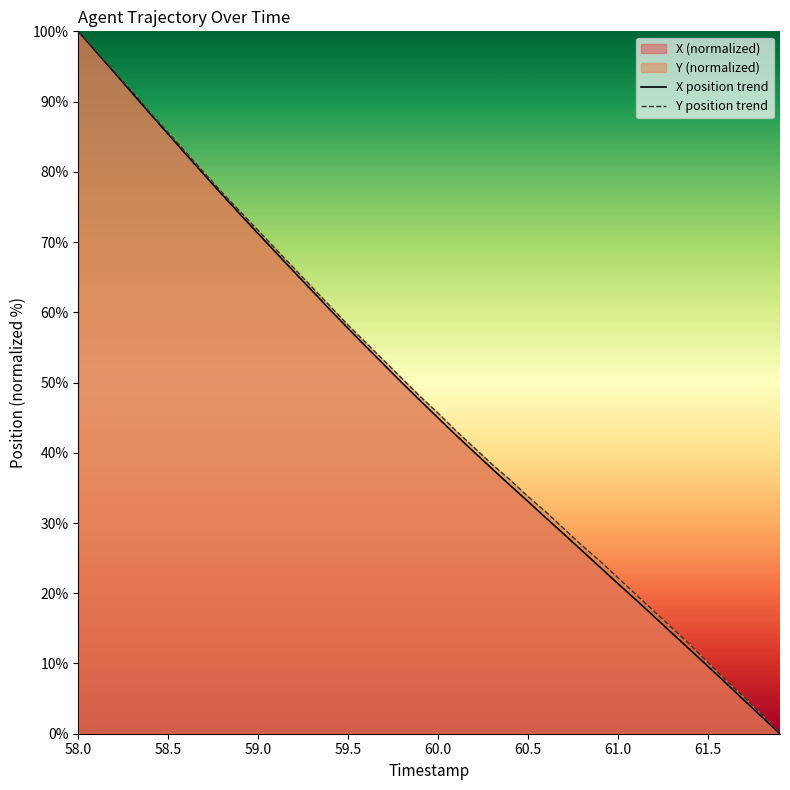

At which category does the chart reach its peak across all series?

58.0